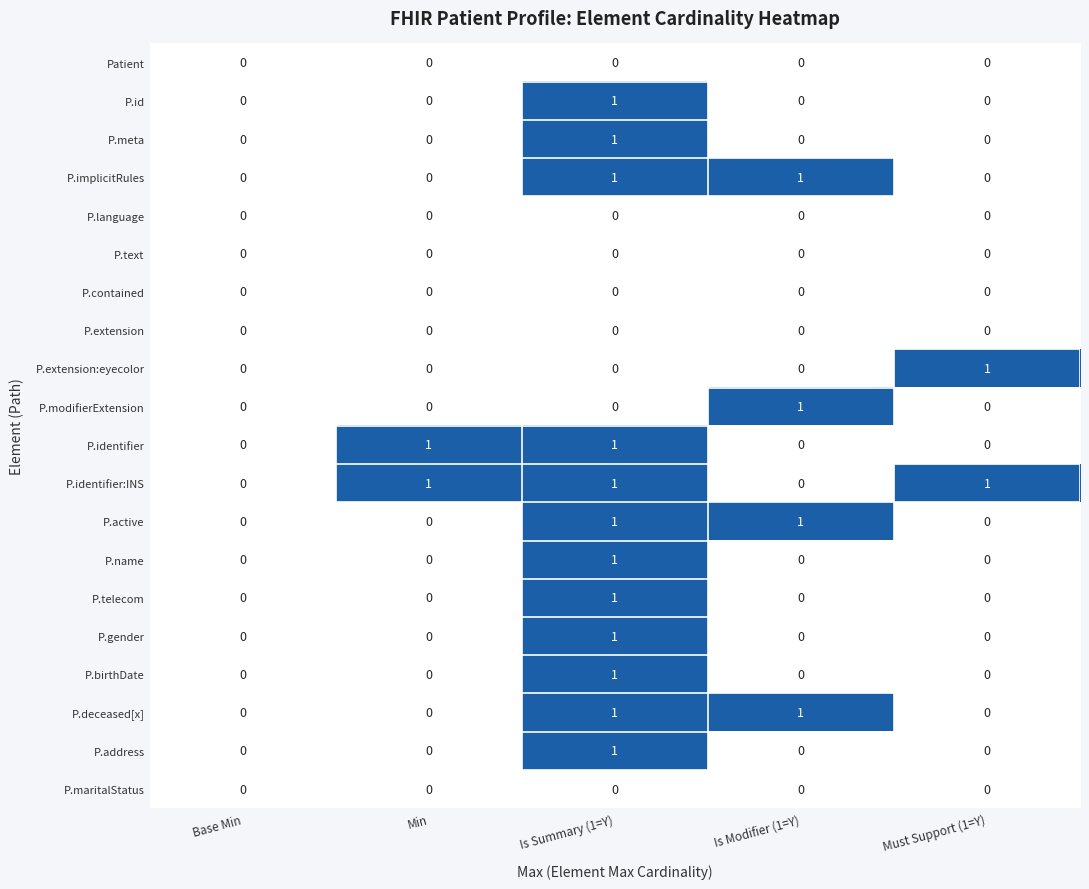

How many data points does each series have?

5